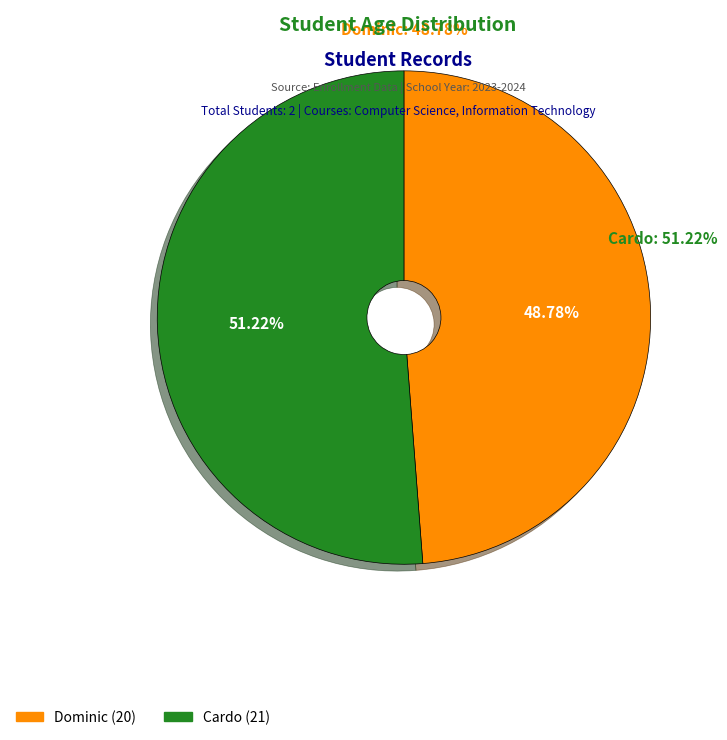

The Dominic slice represents 49% of the pie. True or false?

True